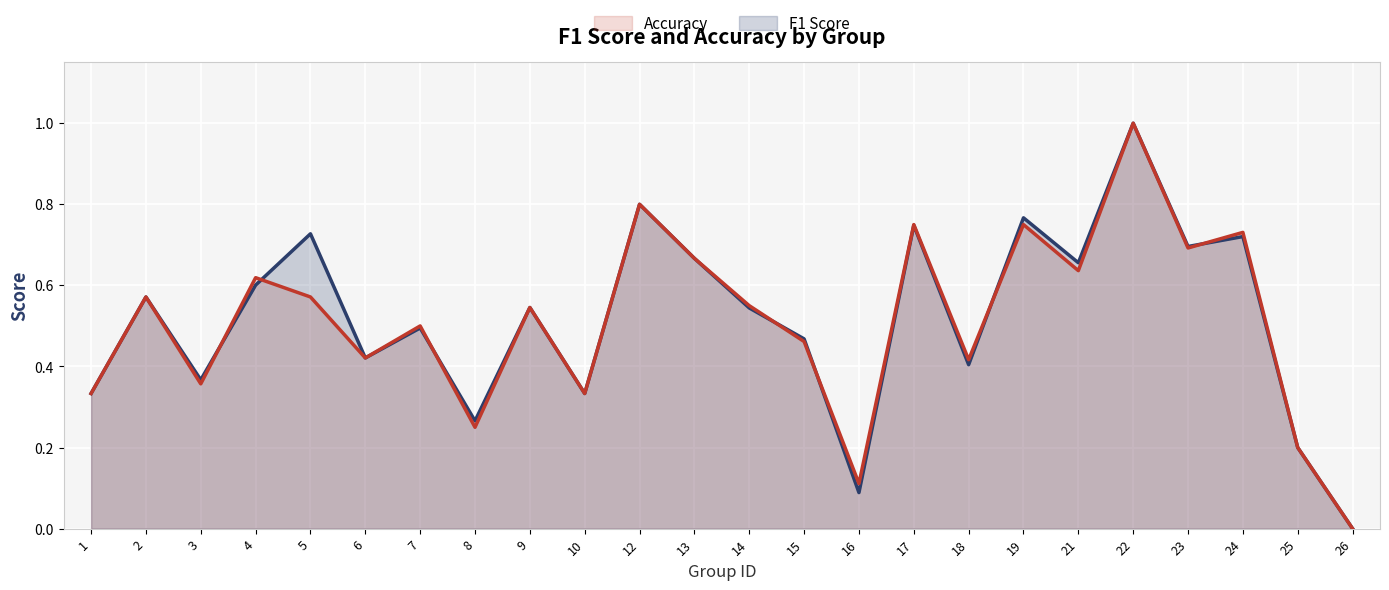

How many intersections are there between f1 and accuracy?

7